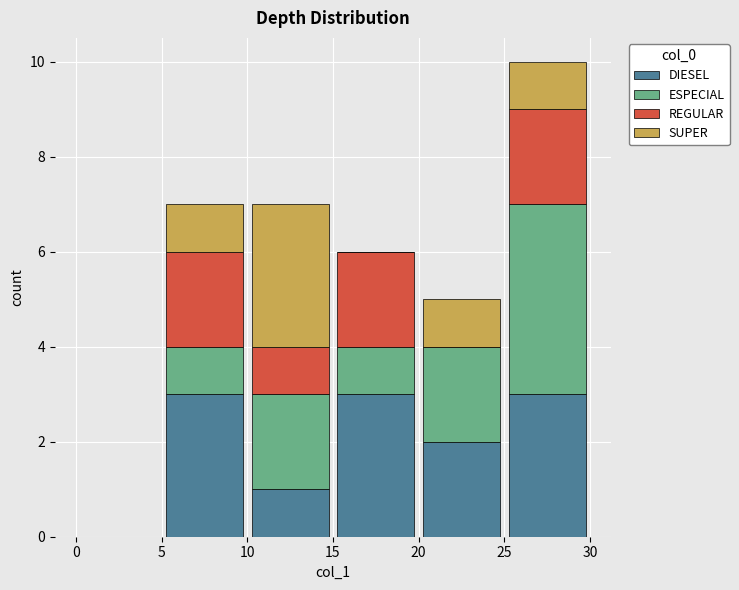

Reading left to right, list every stacked bar in this chart as the range it spans on the x-axis followed by its total height. The values are not printed on the chart, so give them approximately, as read against the axis.

0 to 5: 0
5 to 10: 7
10 to 15: 7
15 to 20: 6
20 to 25: 5
25 to 30: 10